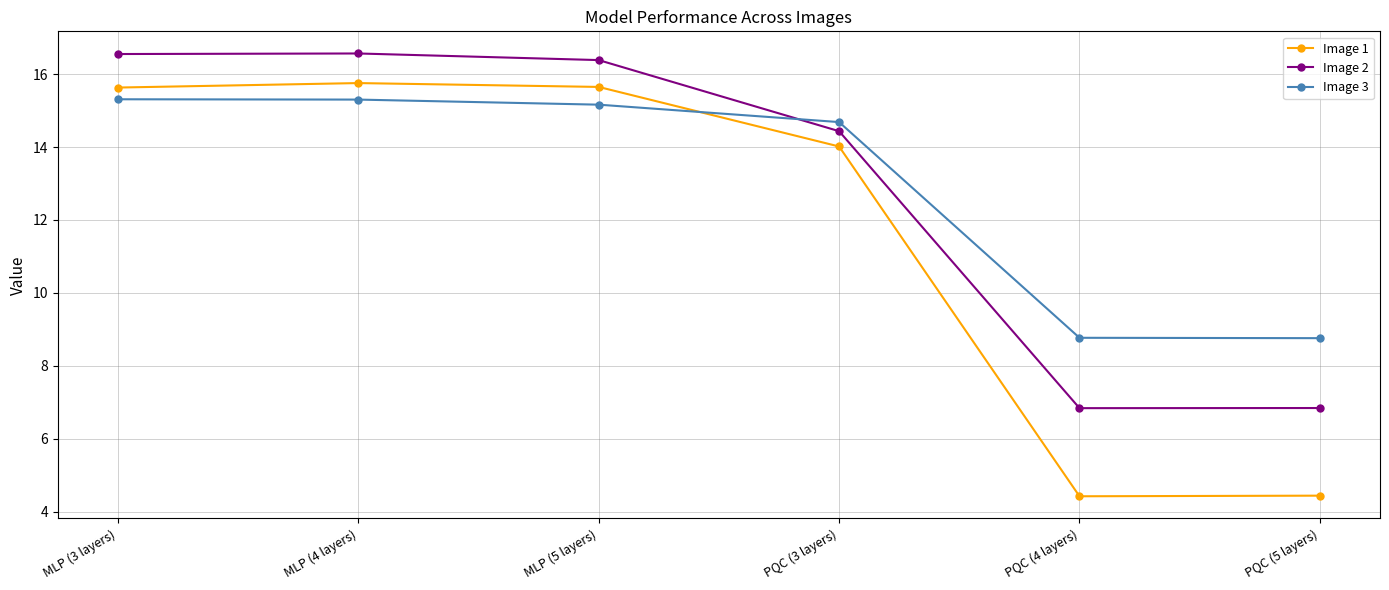

In Image 2, how many points are lower than both neighbors (excluding endpoints)?

1